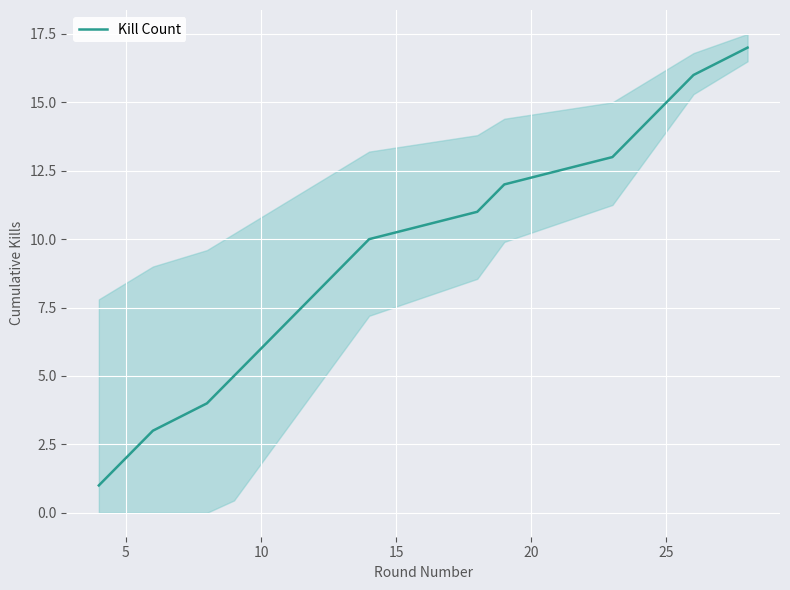

The value of Kill Count at 10 is 2. True or false?

False